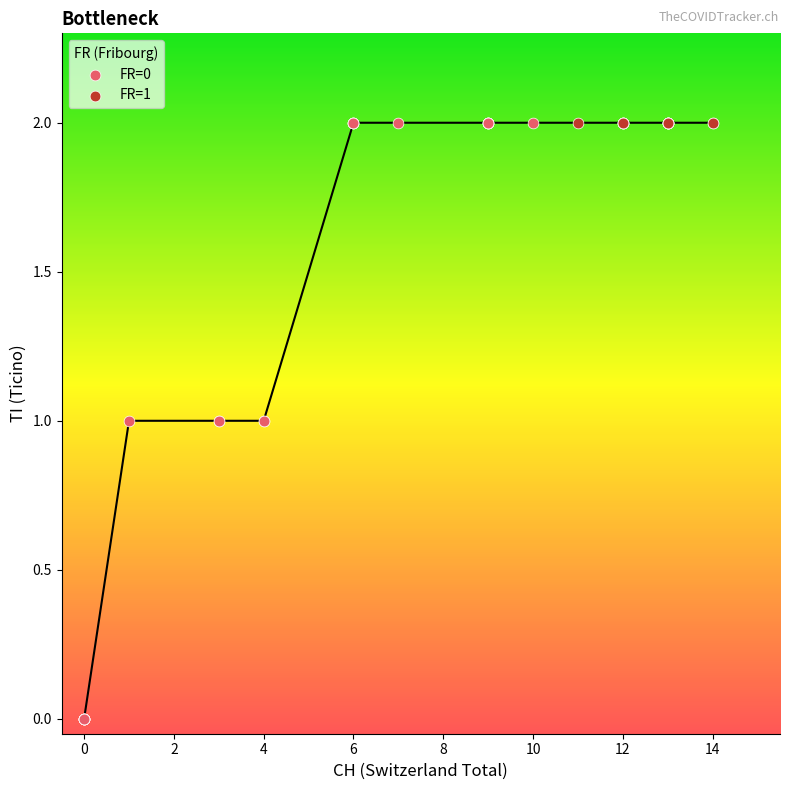

Which series reaches the minimum Y coordinate?

FR=0